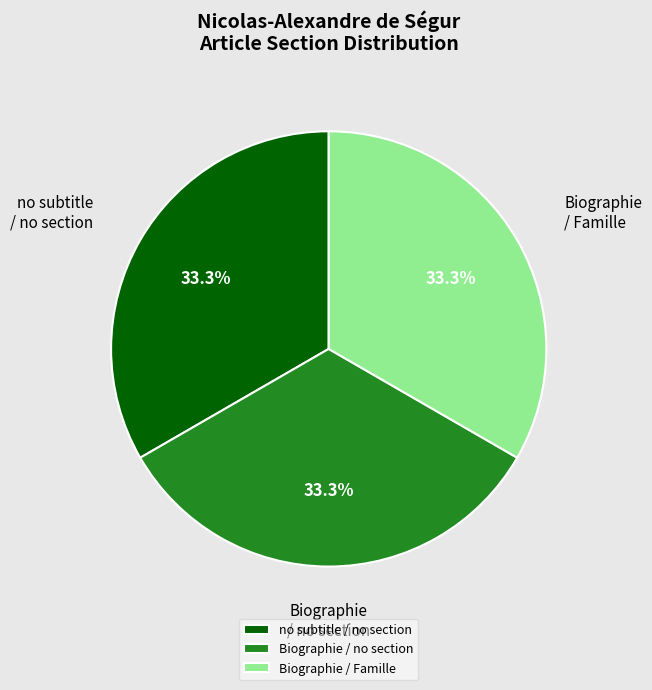

How many segments does this pie chart have?

3